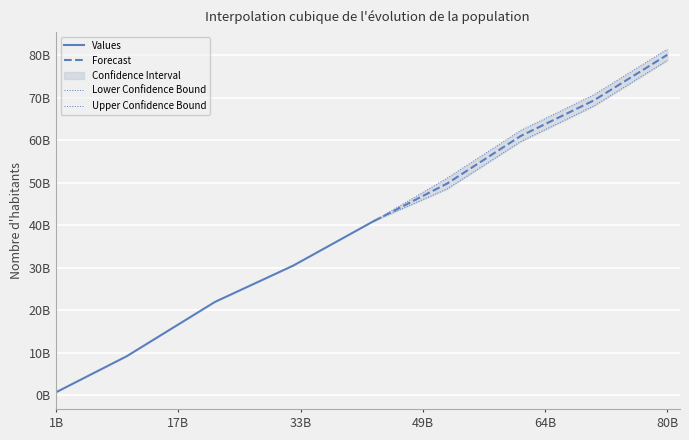

Is it true that Lower Confidence Bound equals 33199179850.4 at 80B?

False